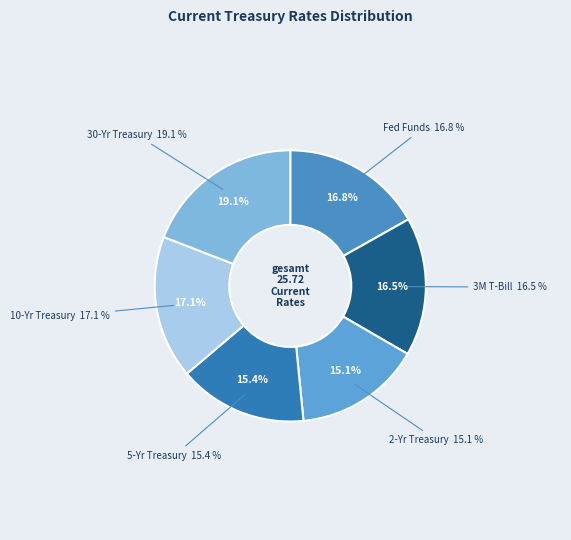

To the nearest percent, what portion does 5-Yr Treasury represent?

15%